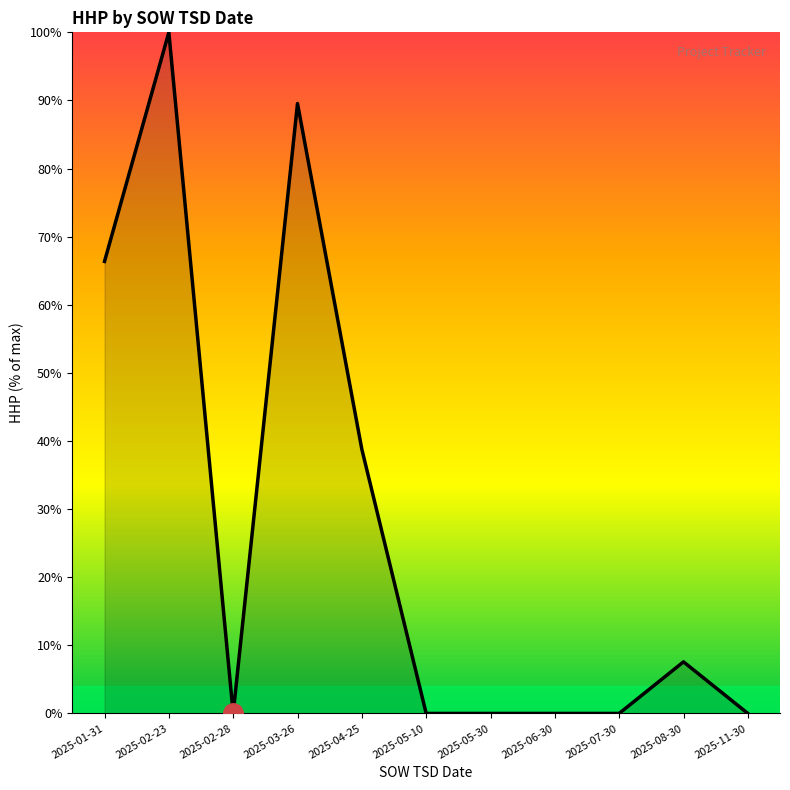

Reading left to right, list all the values displayed in this chart.

2025-01-31=66.4	2025-02-23=100.0	2025-02-28=0.0	2025-03-26=89.5	2025-04-25=38.8	2025-05-10=0.0	2025-05-30=0.0	2025-06-30=0.0	2025-07-30=0.0	2025-08-30=7.6	2025-11-30=0.0